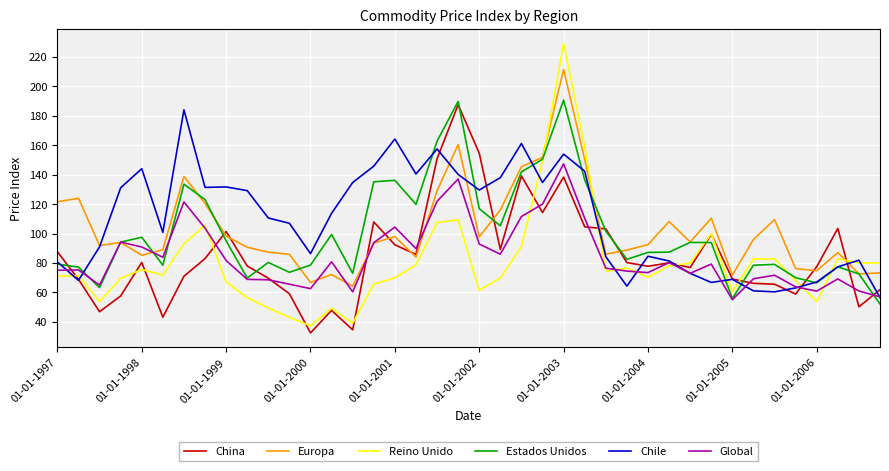

Which series has the widest spread of values?

Reino Unido